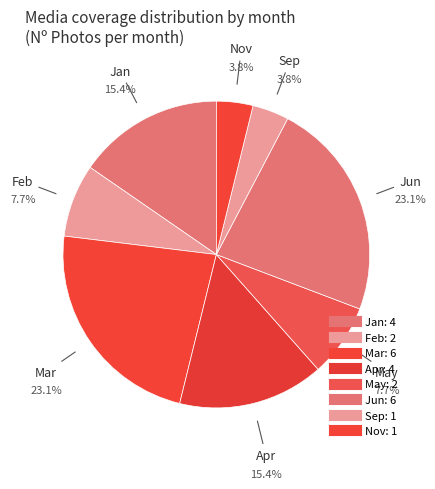

What is the change in value from 3 to 5?

-4